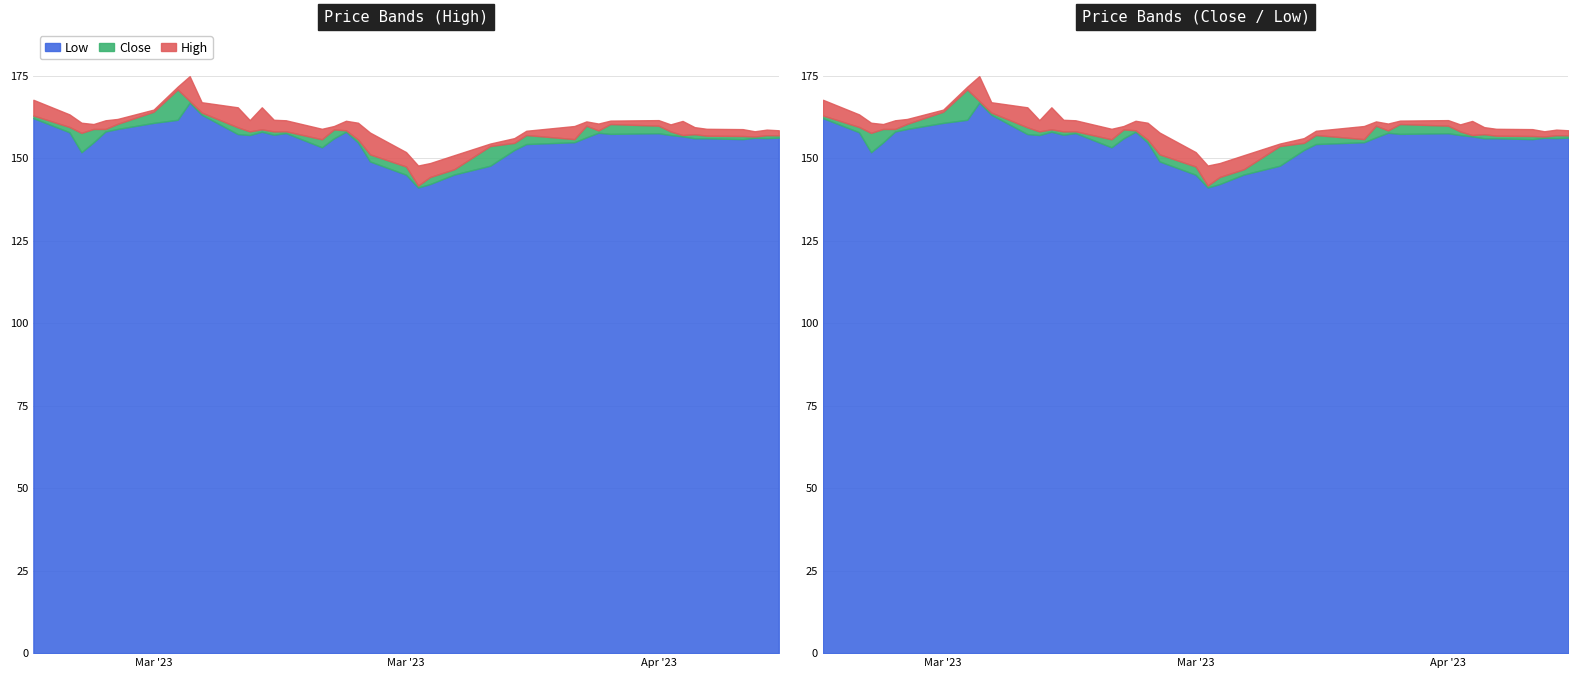

What is the difference between the maximum and second lowest values in the High series?

26.3